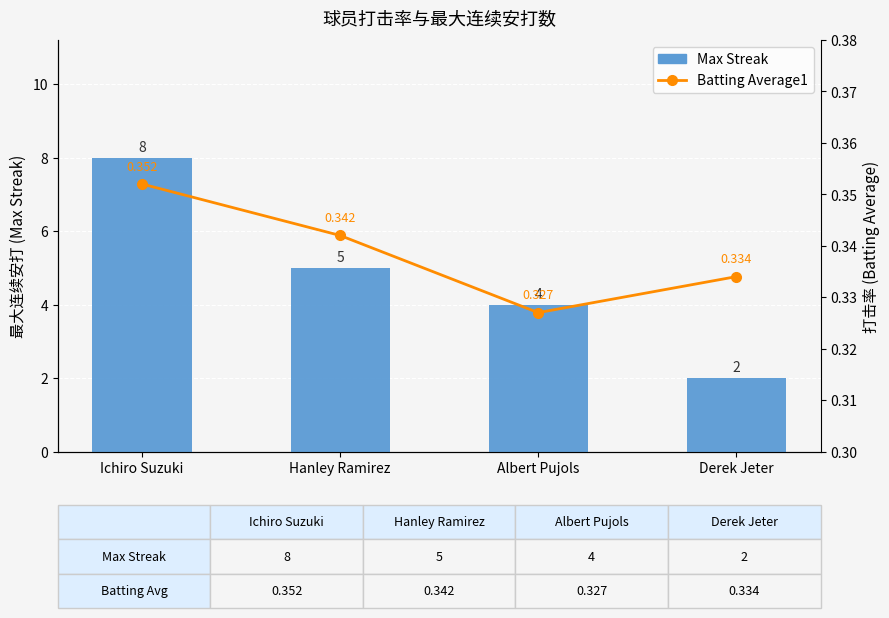

What is the label of the 3rd bar from the left?

Albert Pujols